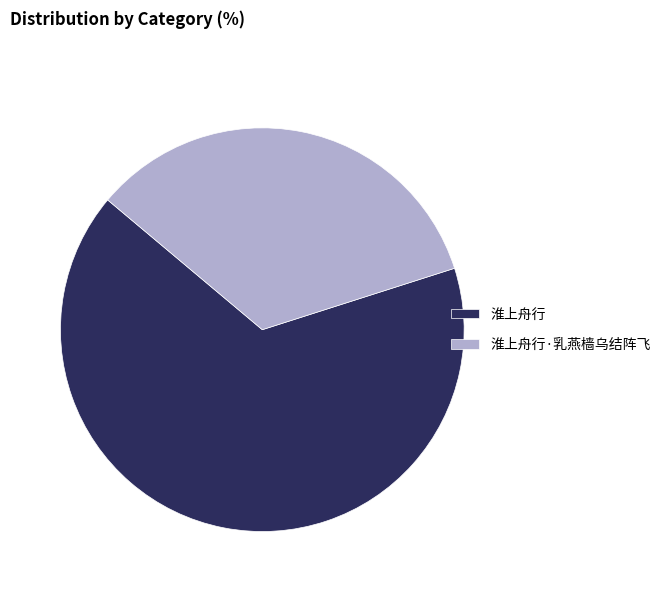

What is the majority slice?

淮上舟行